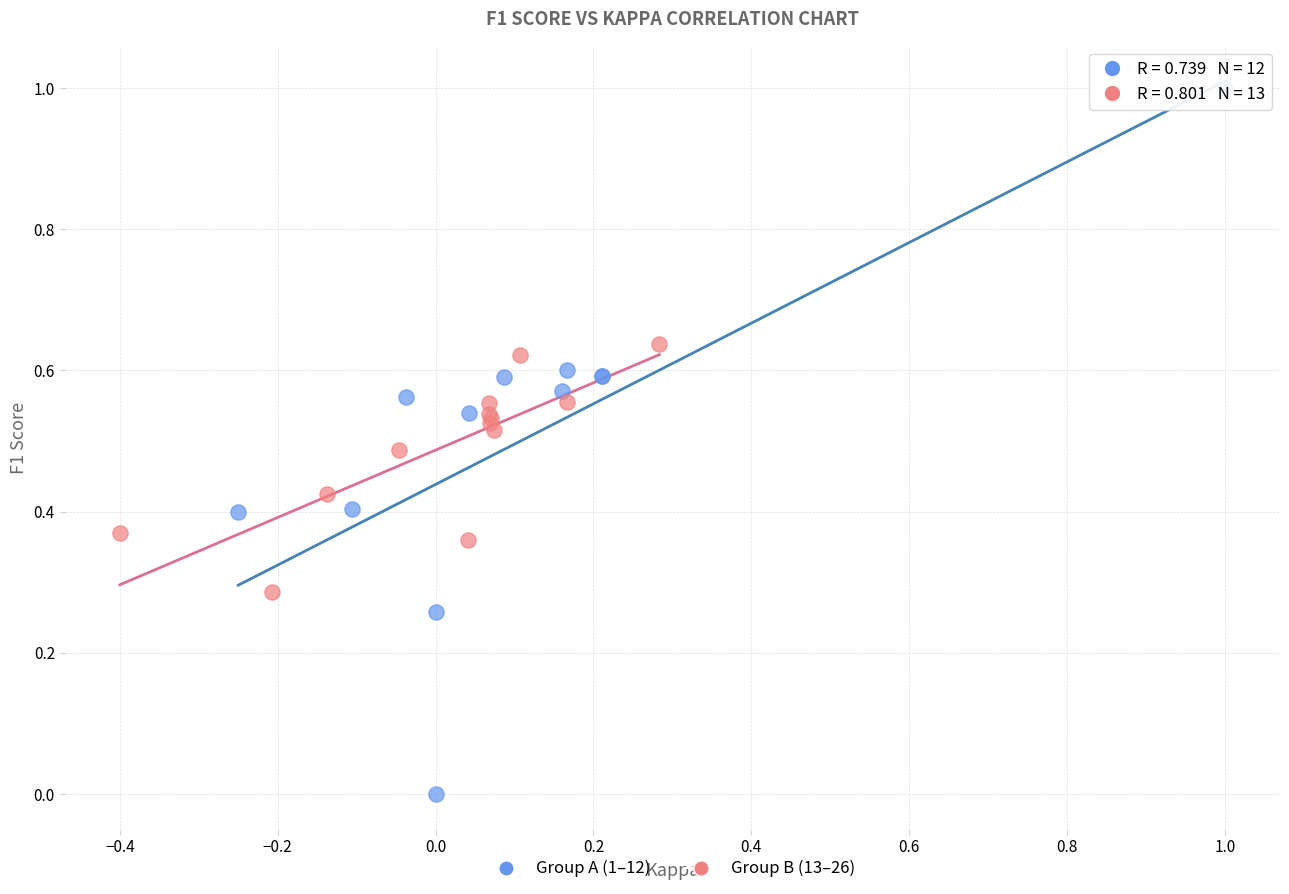

Which series contains the highest Y value?

Group A (1–12)